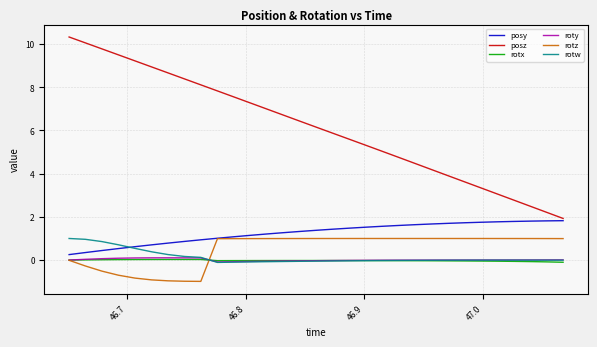

Which series has the widest spread of values?

posz